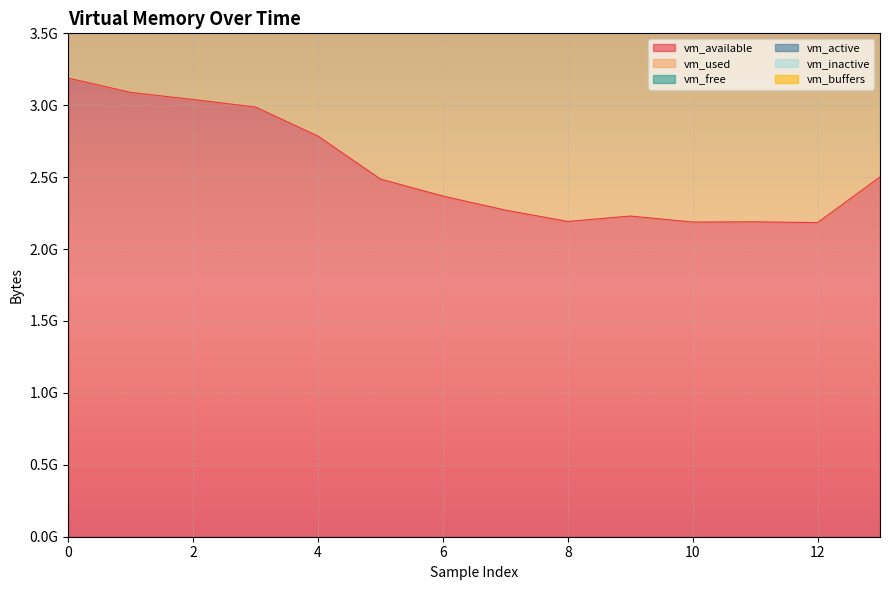

Is it true that vm_available equals 1138808034 at 11?

False